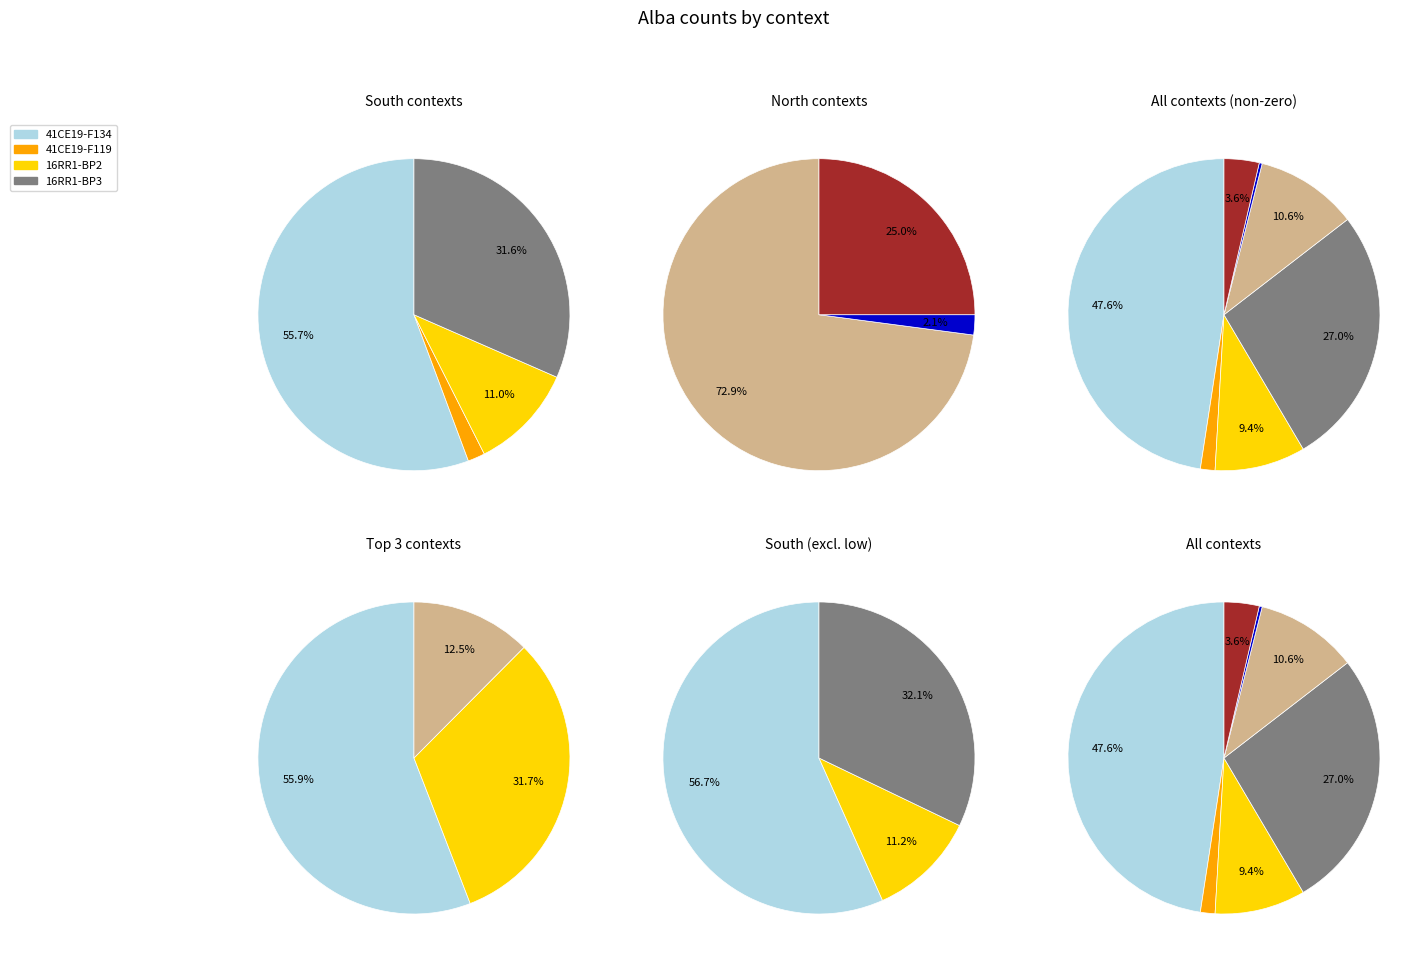

What is the largest slice in the pie chart?

41CE19-F134